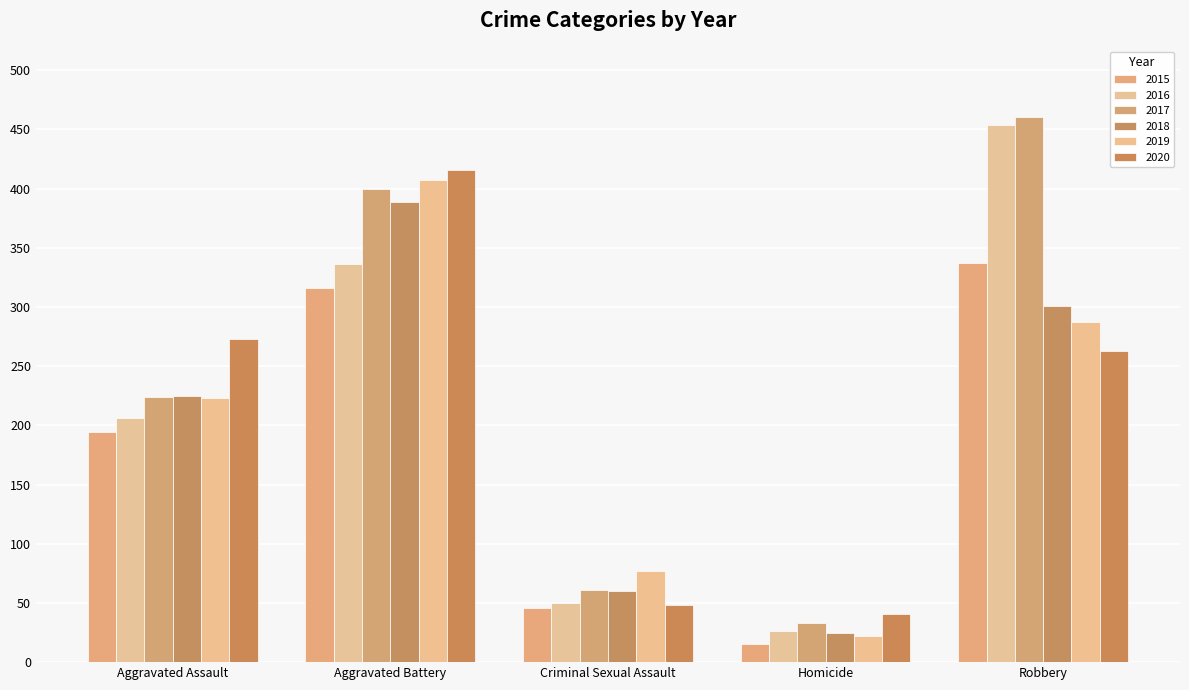

What is the label of the 2nd bar from the left?

Aggravated Battery